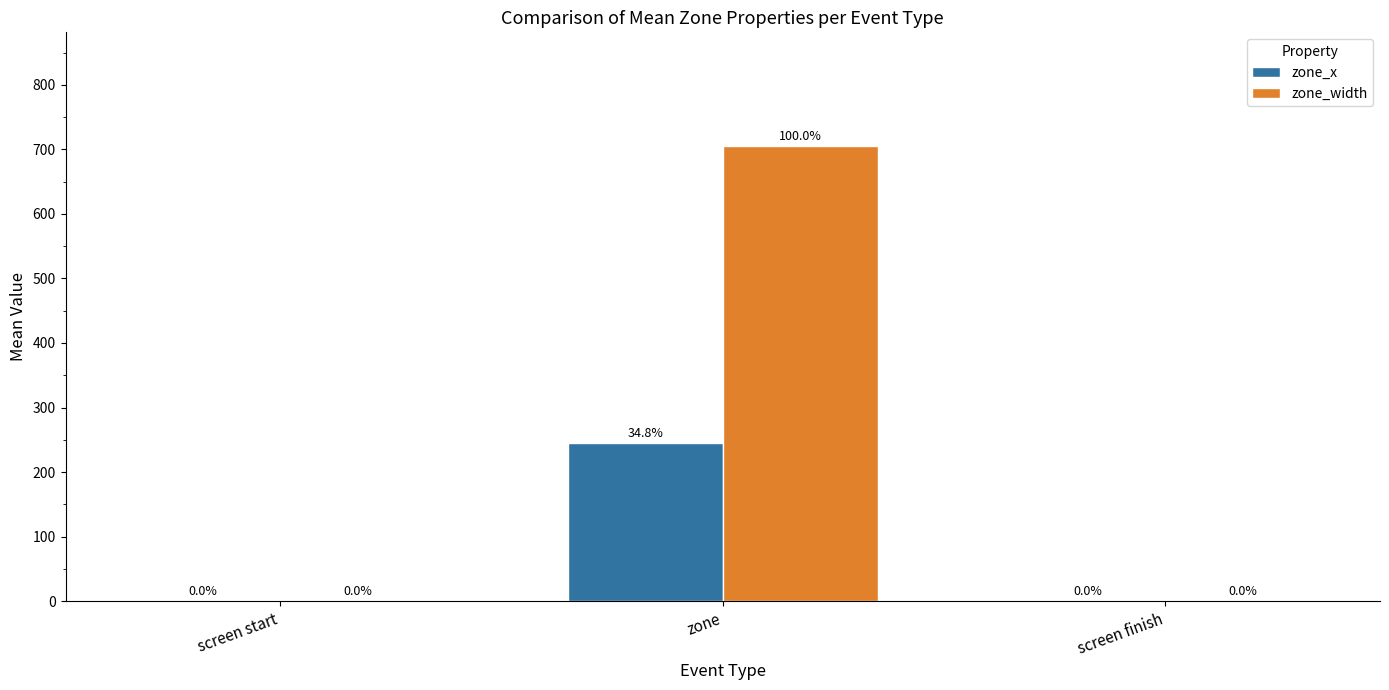

Reading left to right, list all the values displayed in this chart.

zone_x: screen start=0	zone=245	screen finish=0
zone_width: screen start=0	zone=705	screen finish=0